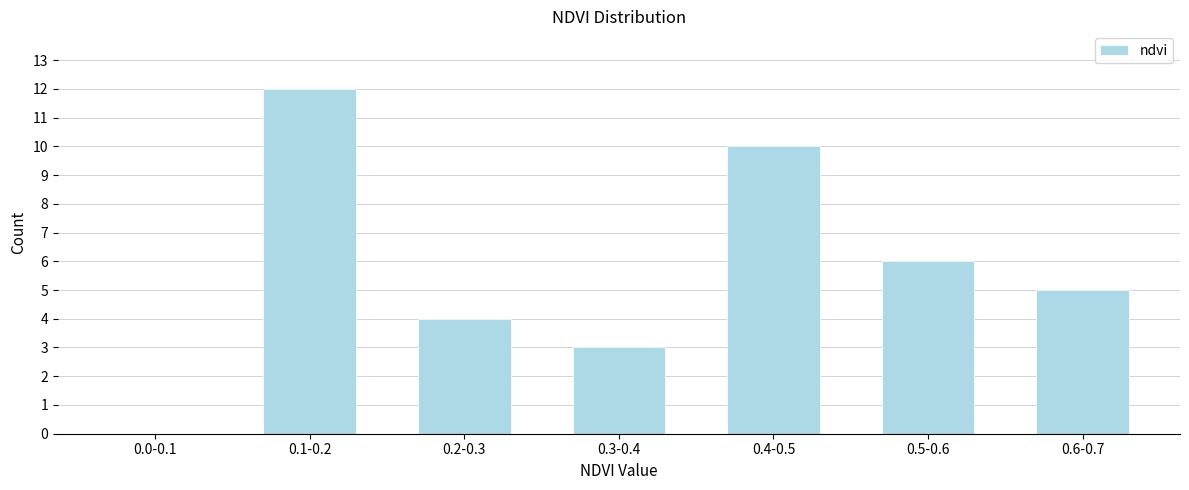

Reading right to left, extract all data points from this chart.

0.6-0.7=5	0.5-0.6=6	0.4-0.5=10	0.3-0.4=3	0.2-0.3=4	0.1-0.2=12	0.0-0.1=0